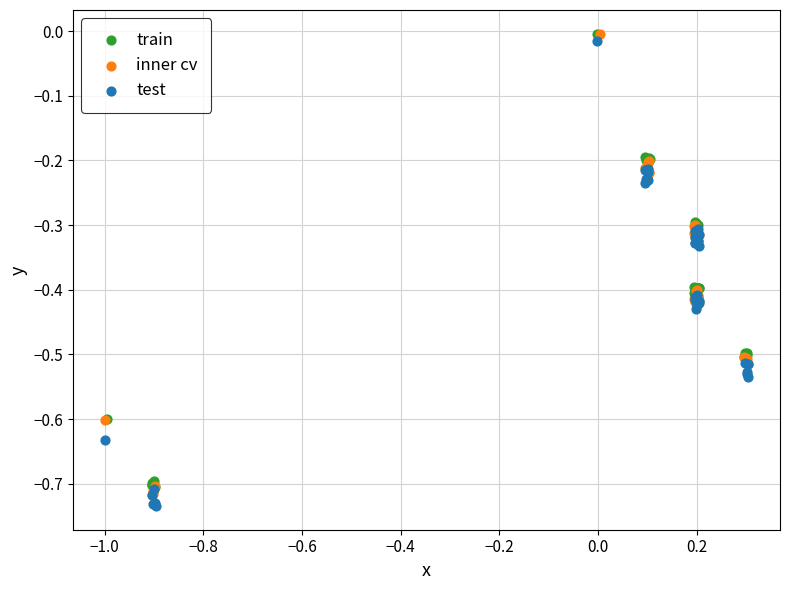

Which series contains the lowest Y value?

test